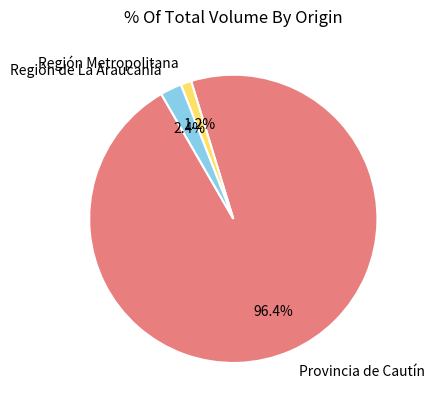

Rank the categories by value from highest to lowest.

Provincia de Cautín, Región de La Araucanía, Región Metropolitana